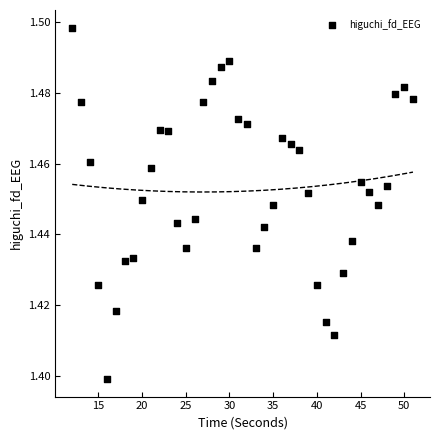

What is the range of X values (max minus min)?

39.0